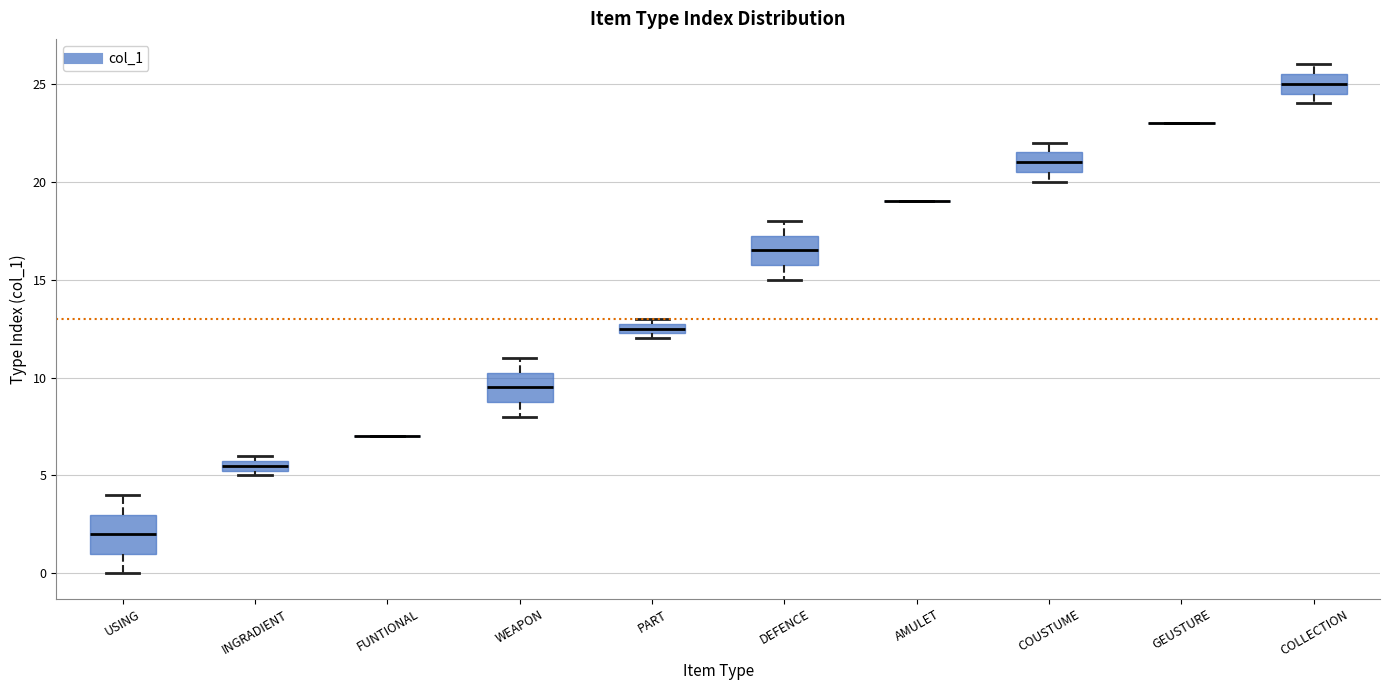

Which box is the tallest, from its lower edge to its upper edge?

USING